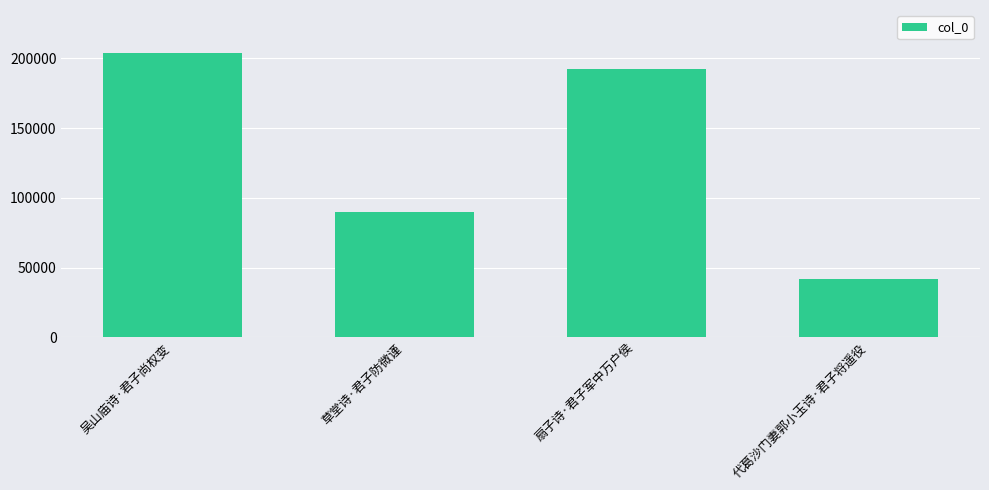

Is it true that the value at 草堂诗·君子防微谨 is 139339?

False